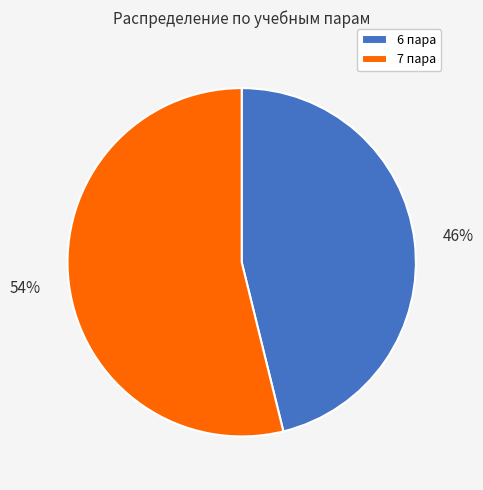

Between 6 пара and 7 пара, which is larger?

7 пара